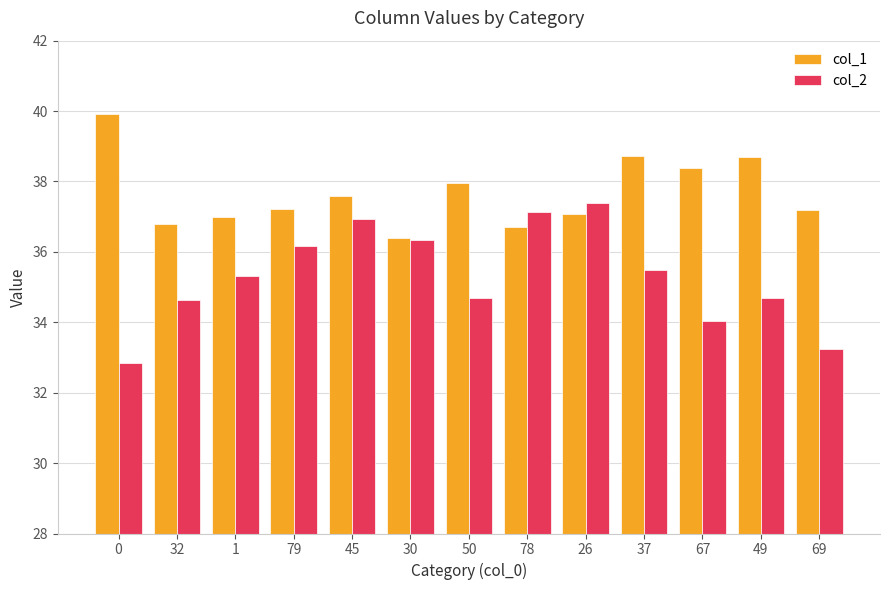

What is the difference between the maximum and second lowest values in the col_1 series?

3.2